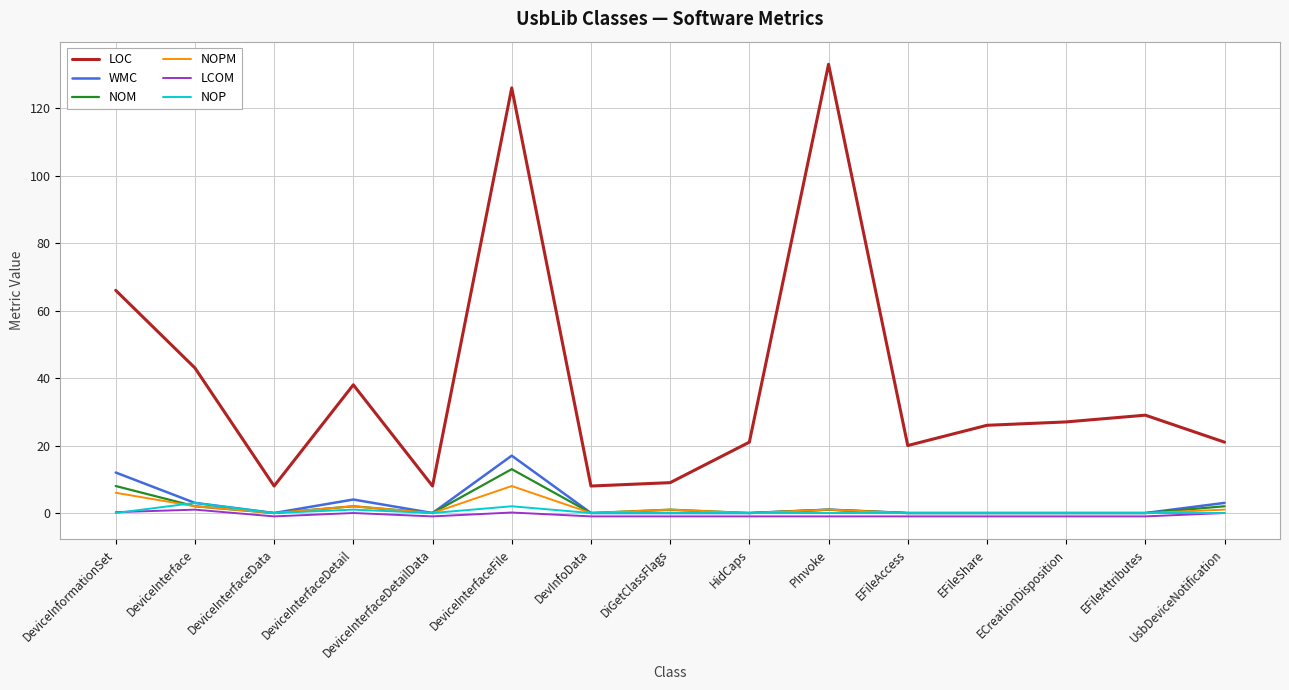

At which label is LOC closest to 70?

DeviceInformationSet